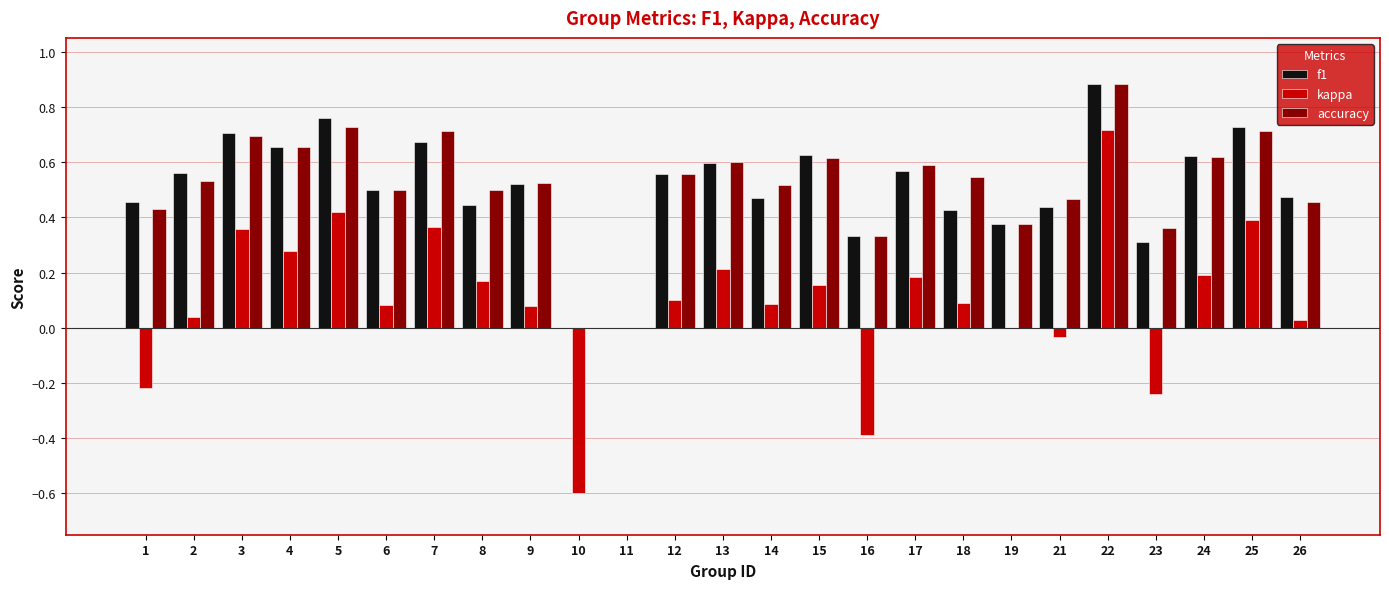

At which category is the sum across all series the highest?

22